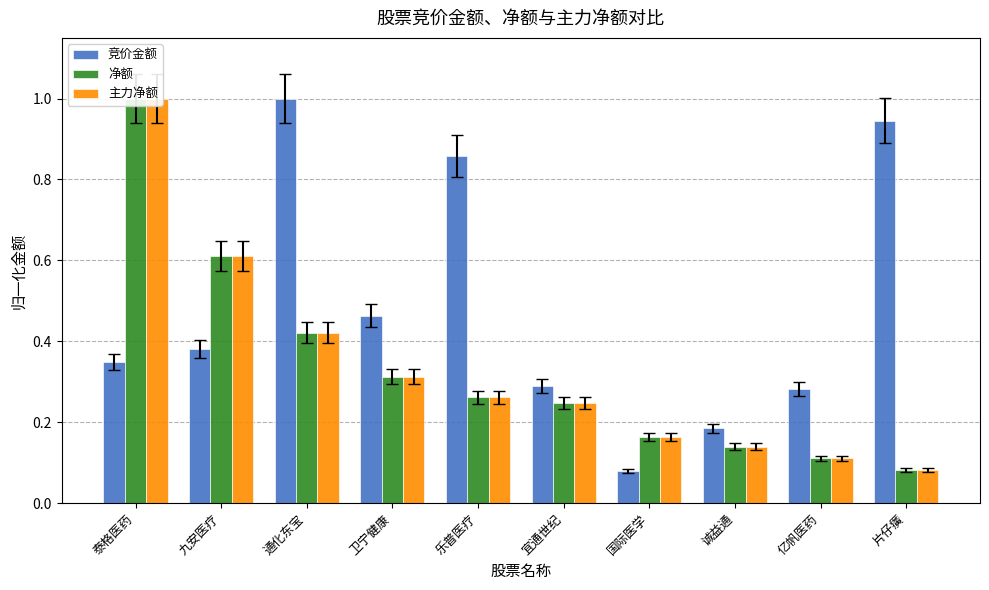

What is the approximate value of 主力净额 at 片仔癀?

0.1